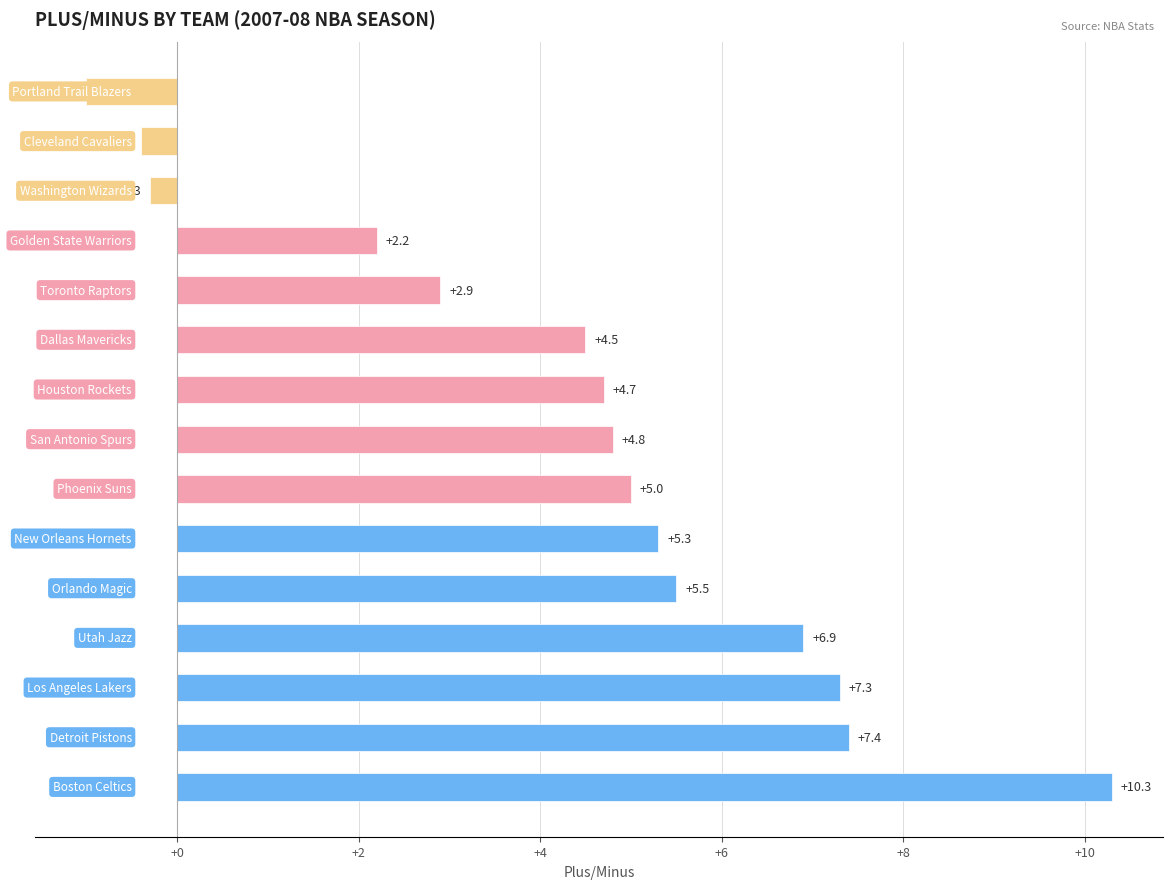

Reading bottom to top, list all the values displayed in this chart.

10.3	7.4	7.3	6.9	5.5	5.3	5.0	4.8	4.7	4.5	2.9	2.2	-0.3	-0.4	-1.0